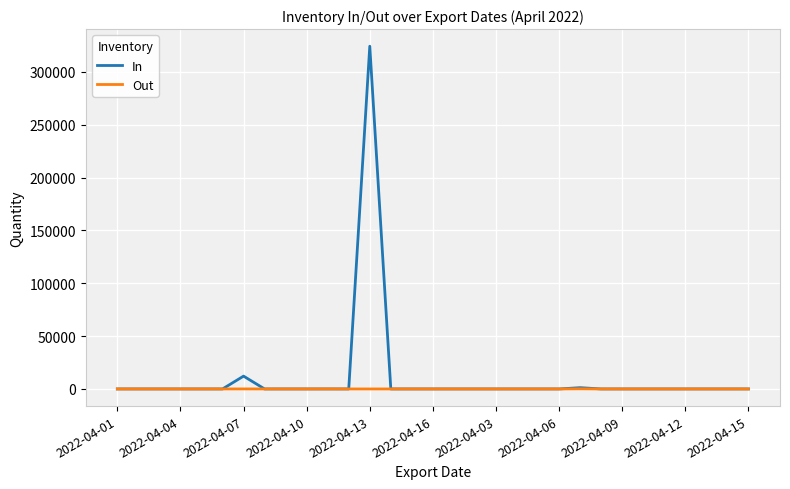

List the series in order of their peak value, lowest first.

Out, In